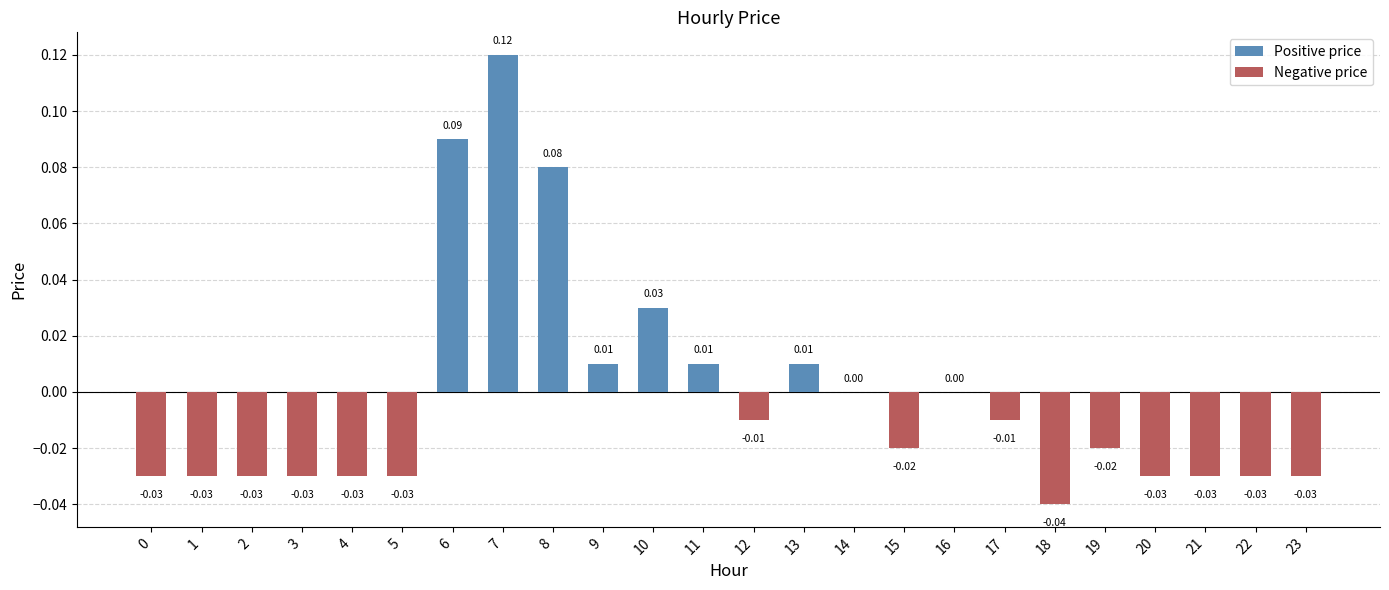

Are the bars horizontal?

No